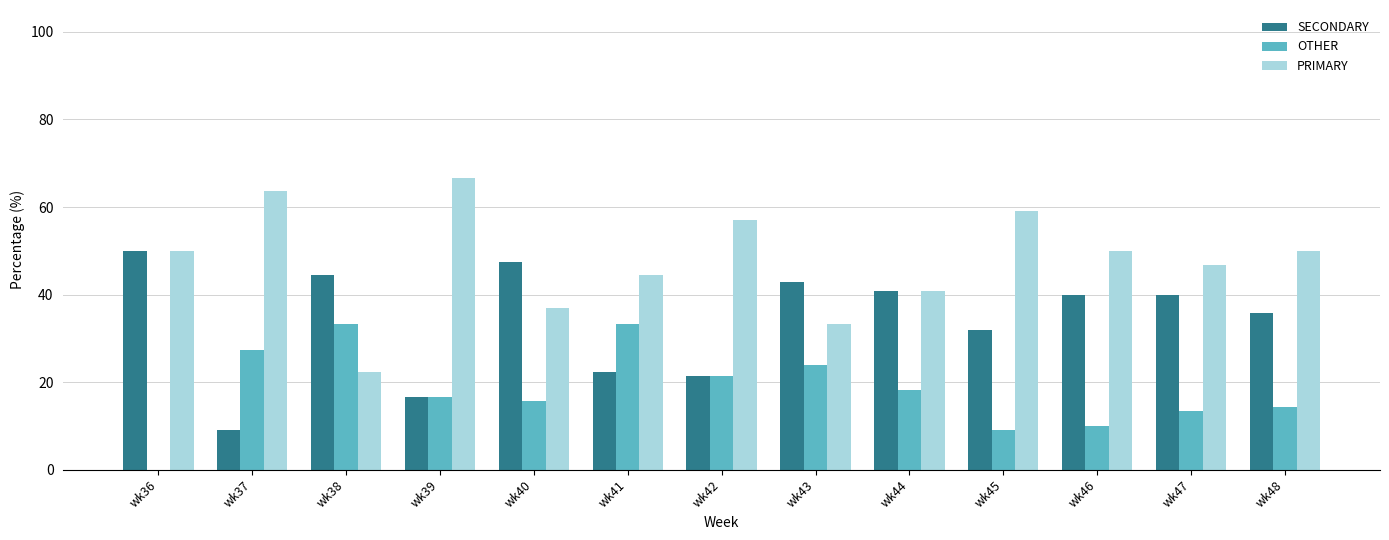

What is the total value across all series at wk42?

100.0